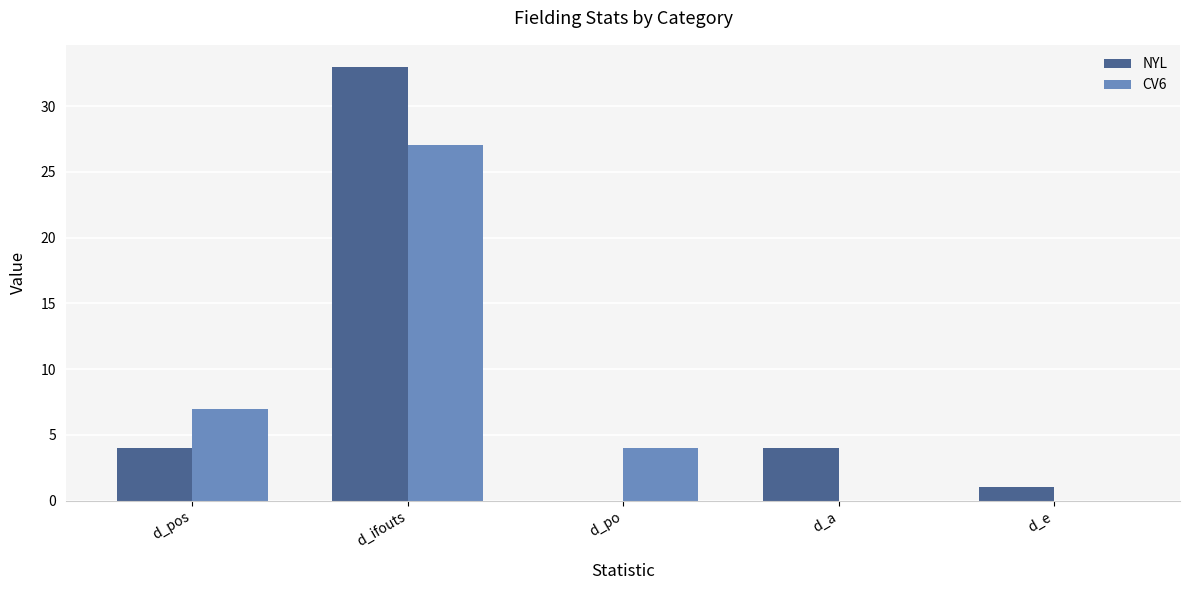

Reading left to right, what are all the values shown in this chart?

NYL: 4	33	0	4	1
CV6: 7	27	4	0	0